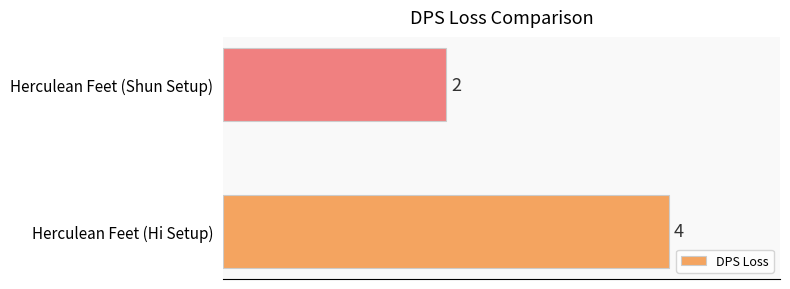

What is the average value?

3